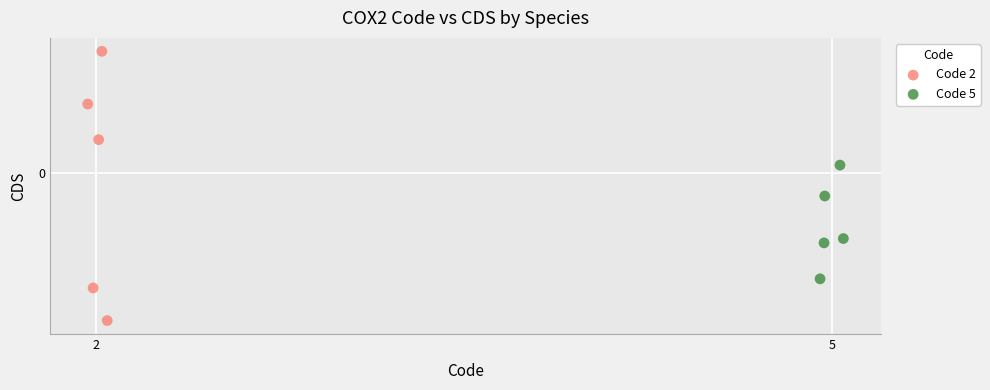

Which series contains the highest Y value?

Code 2